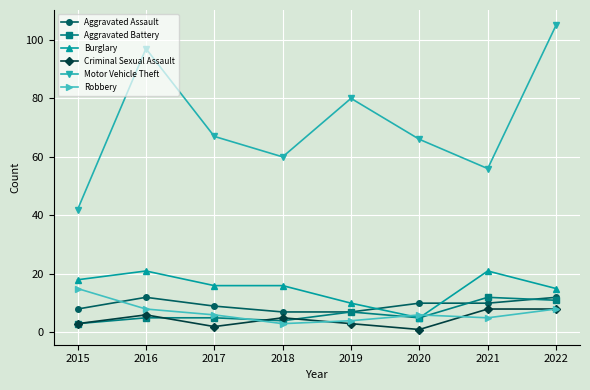

Which category has the lowest value in the Aggravated Battery series?

2015